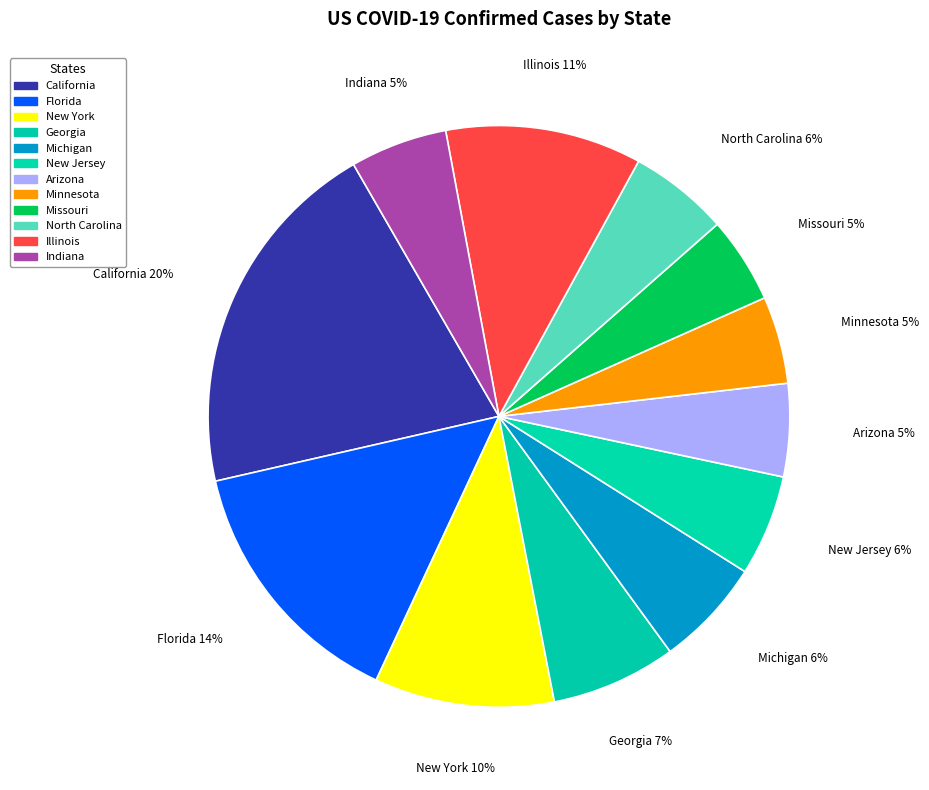

What is the total percentage of Illinois and Florida?

25.4%